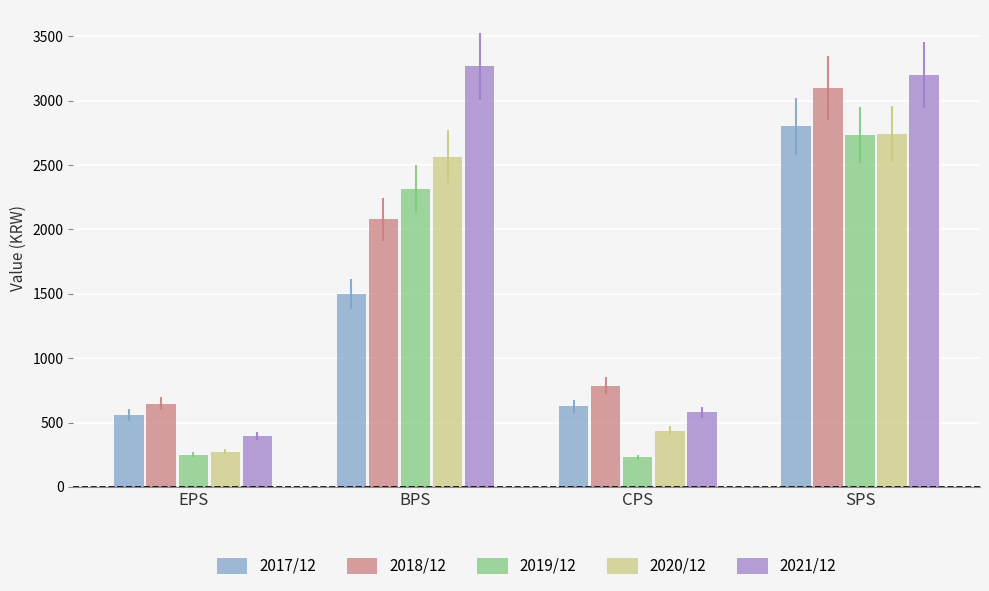

Is the value of 2017/12 at SPS greater than the value of 2018/12 at CPS?

Yes